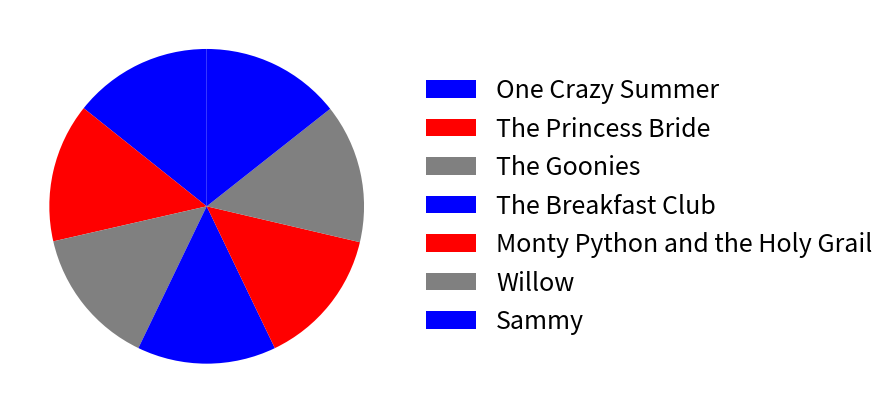

What is the smallest slice in the pie chart?

Monty Python and the Holy Grail